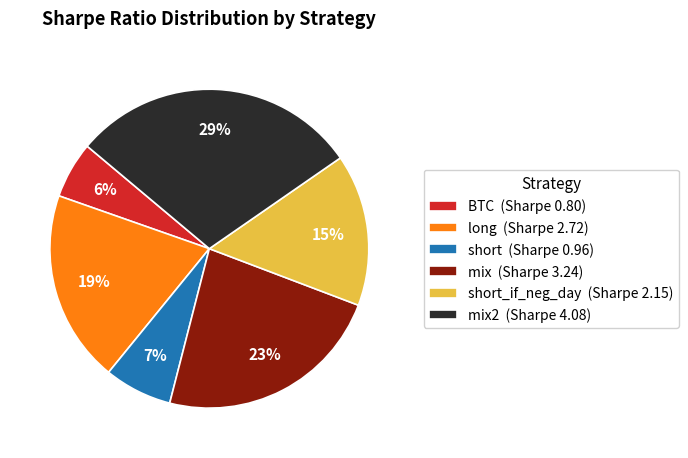

To the nearest percent, what is the difference between the mix2 (Sharpe 4.08) and short_if_neg_day (Sharpe 2.15) slice percentages?

14%